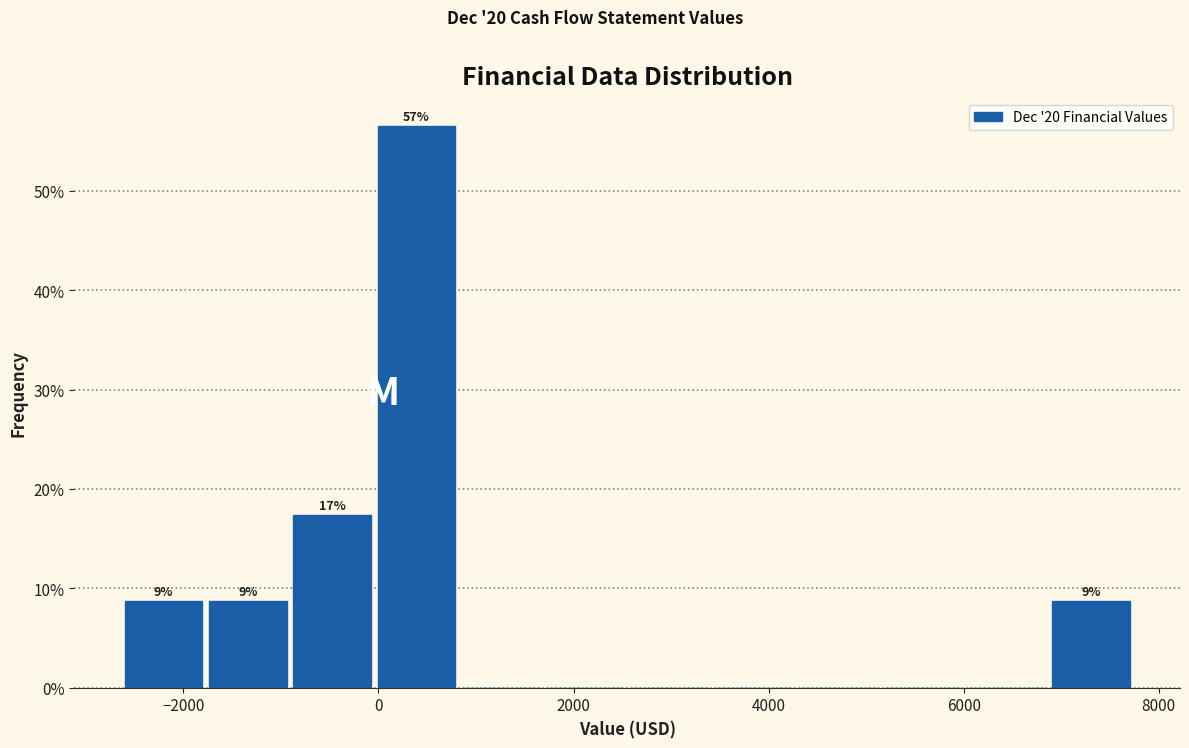

Over which range of the x-axis is the bar tallest?

0 to 800